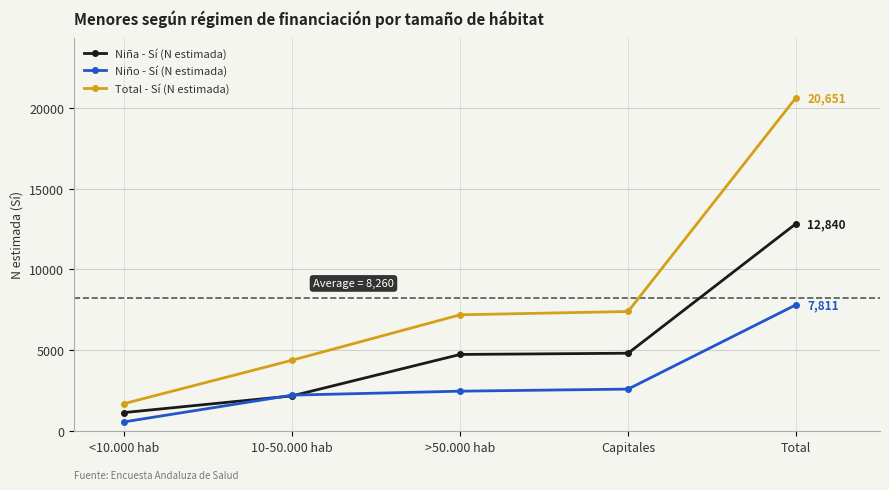

What are all the series names shown in the legend?

Niña - Sí (N estimada), Niño - Sí (N estimada), Total - Sí (N estimada)